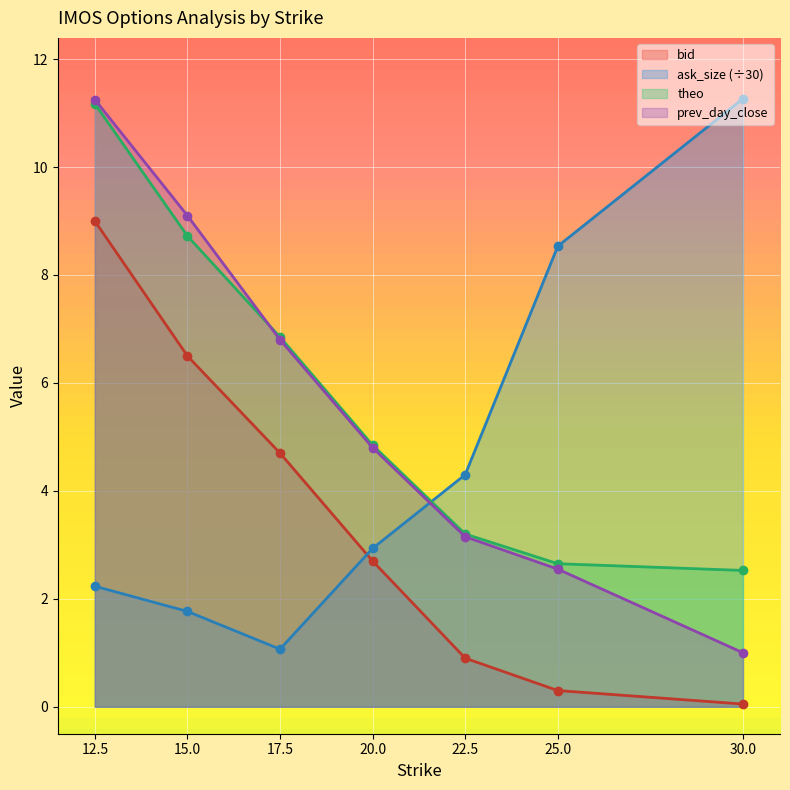

True or false: bid has a value of 2.7 at 15.0.

False